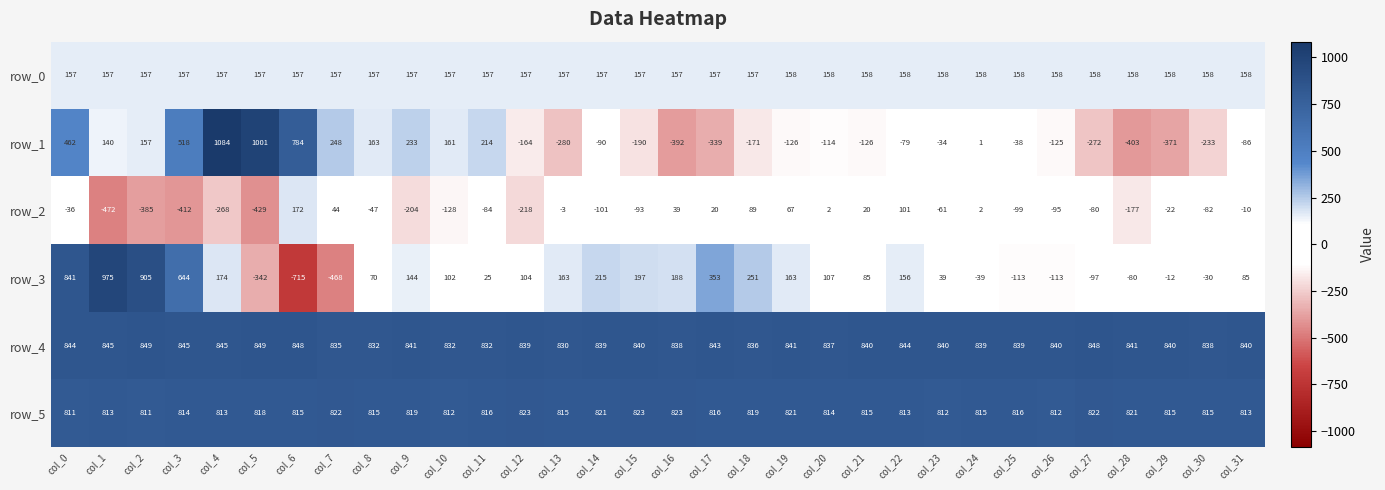

What is the average value of the row_4 series?

840